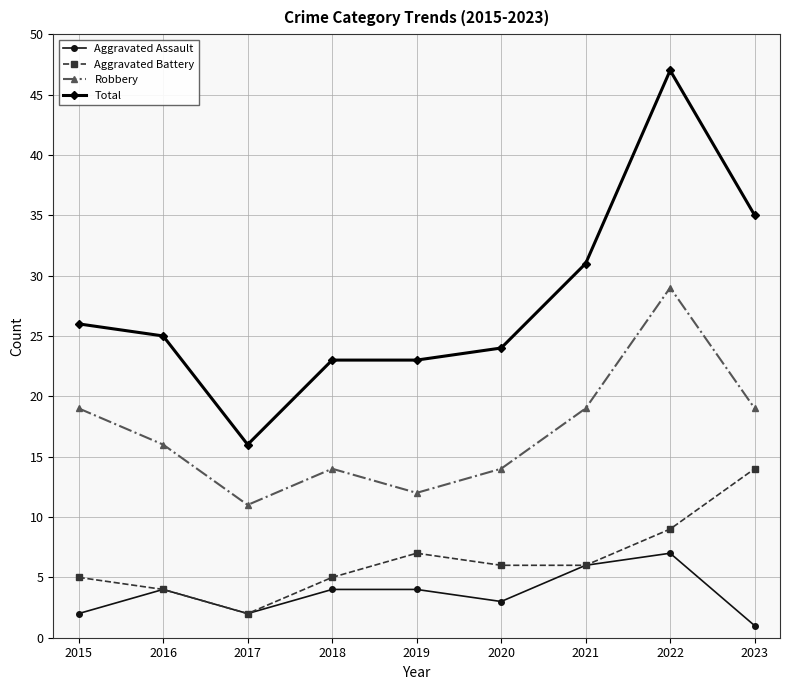

Which series has the largest total across all categories?

Total